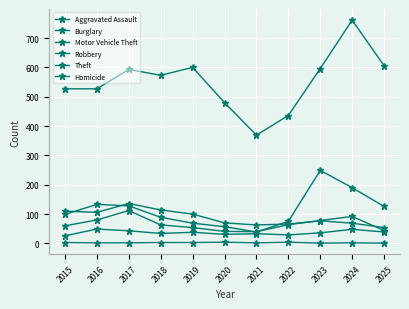

True or false: Robbery and Homicide cross at least once.

False